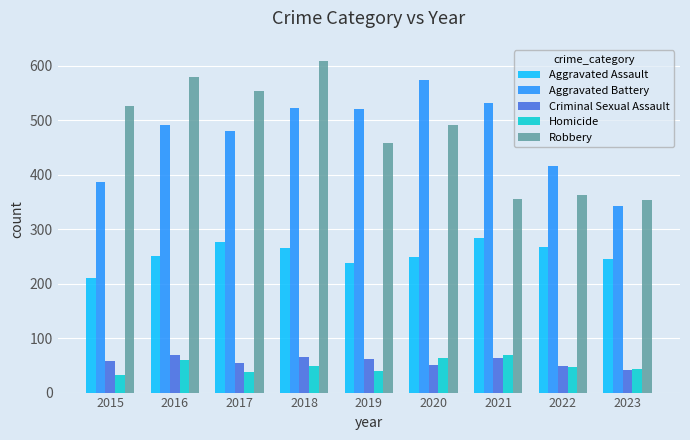

Which series changed the most between 2017 and 2019?

Robbery